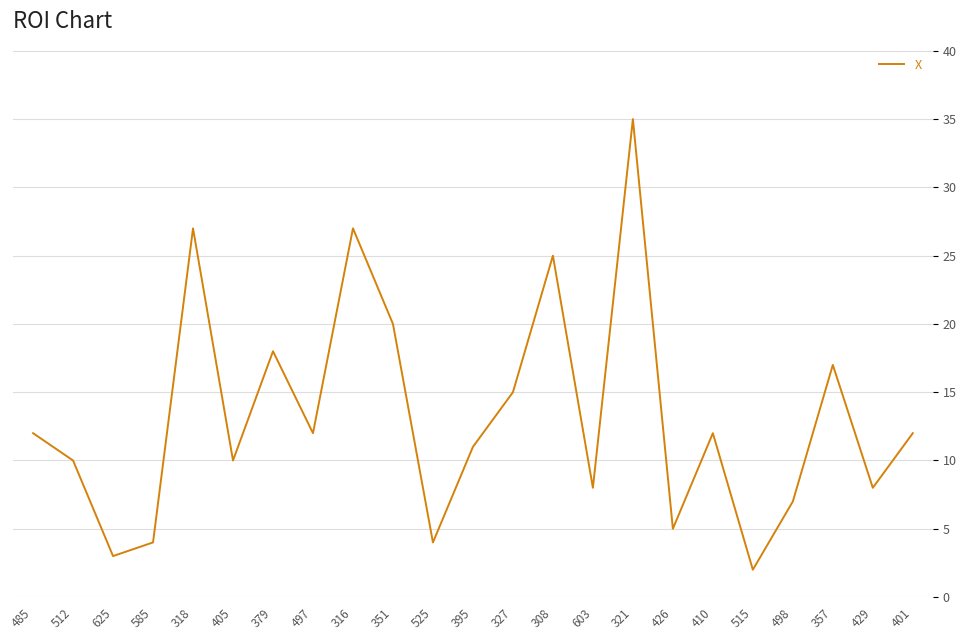

What is the greatest value displayed?

35